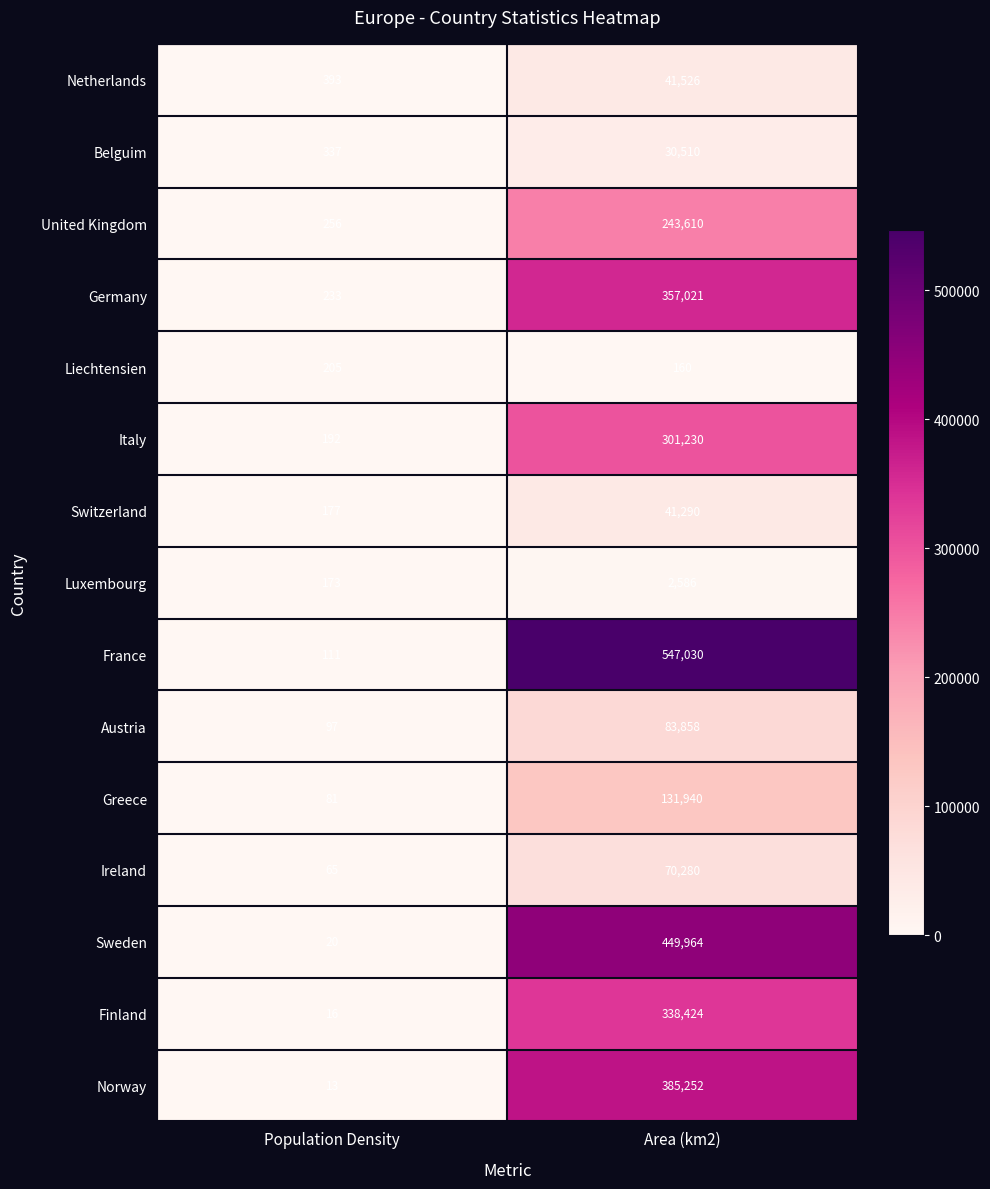

The value of Liechtensien at Population Density is 294. True or false?

False